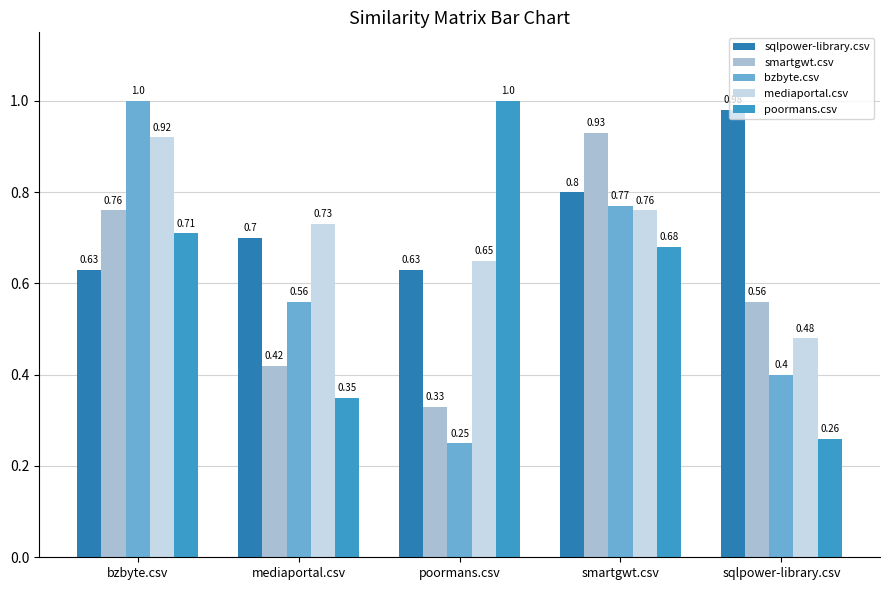

What is the total value across all series at poormans.csv?

2.9